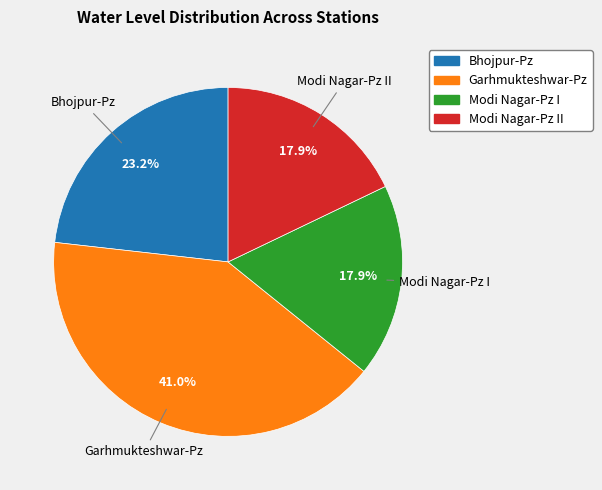

Is there any slice that represents more than half of the pie?

No